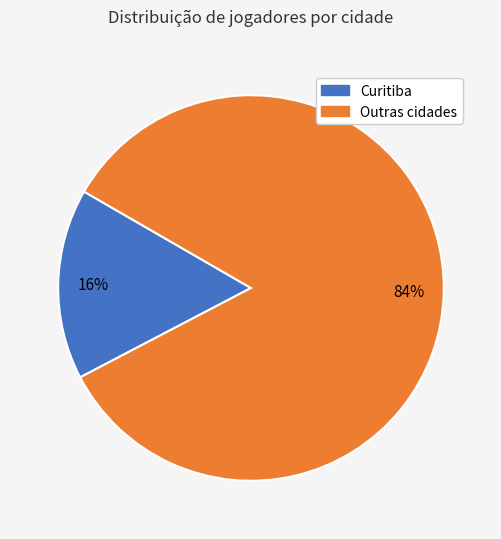

To the nearest percent, what is the difference between the largest and smallest slice percentages?

68%